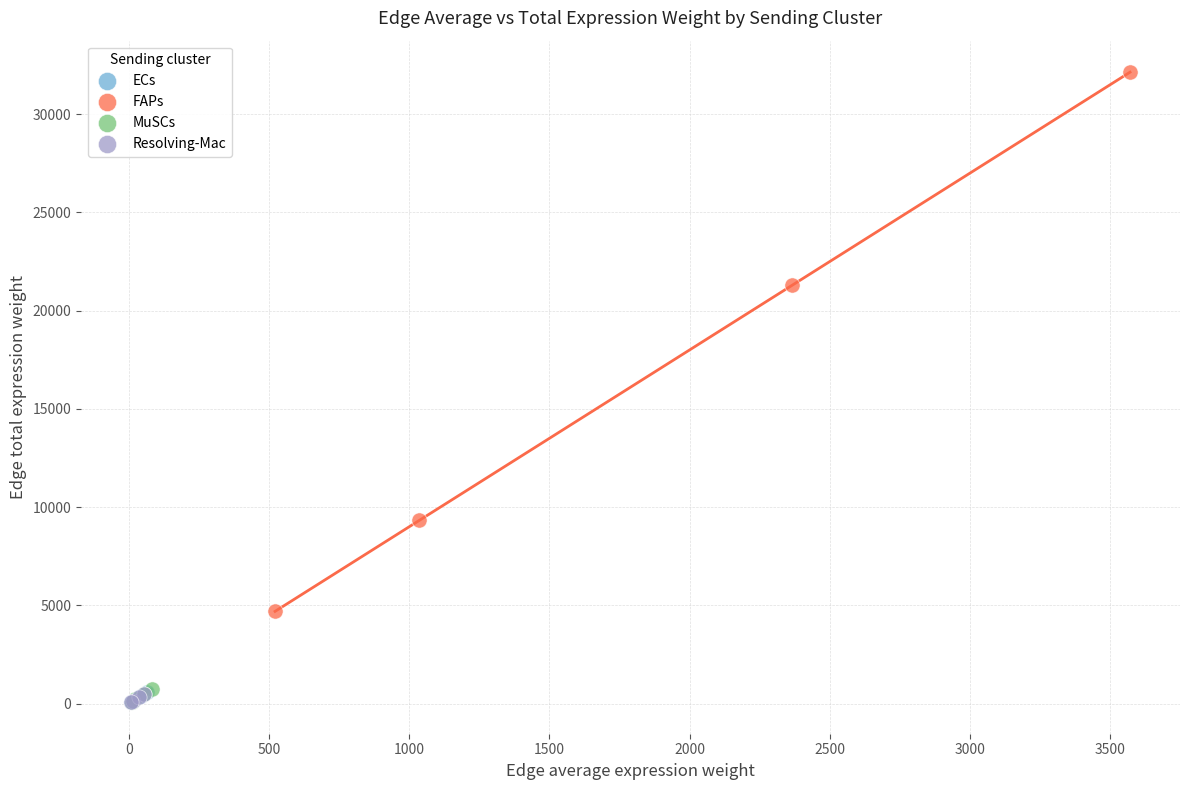

Which series has the widest spread of Y values?

FAPs